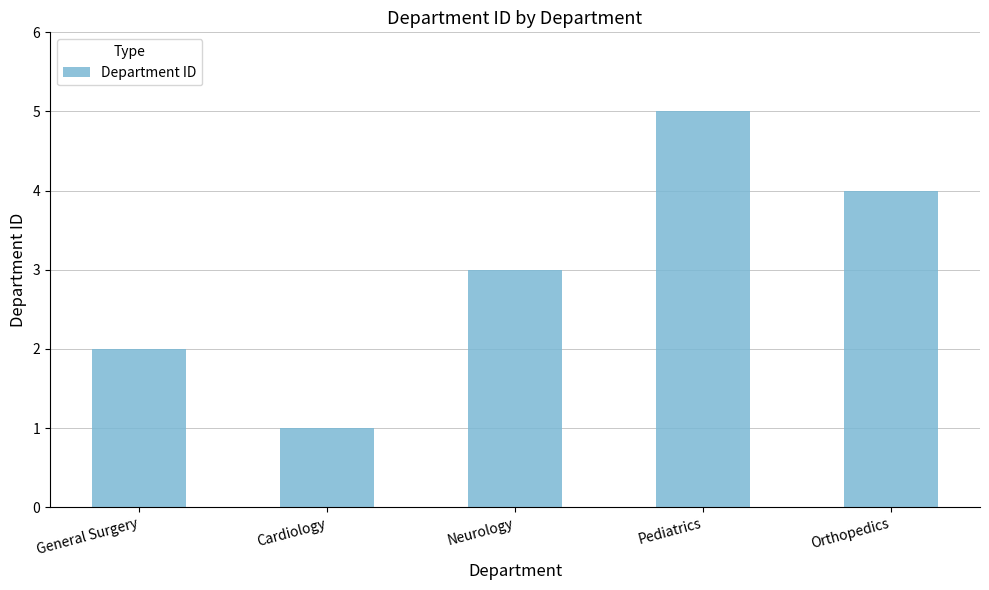

True or false: the data shows 1 at Cardiology.

True